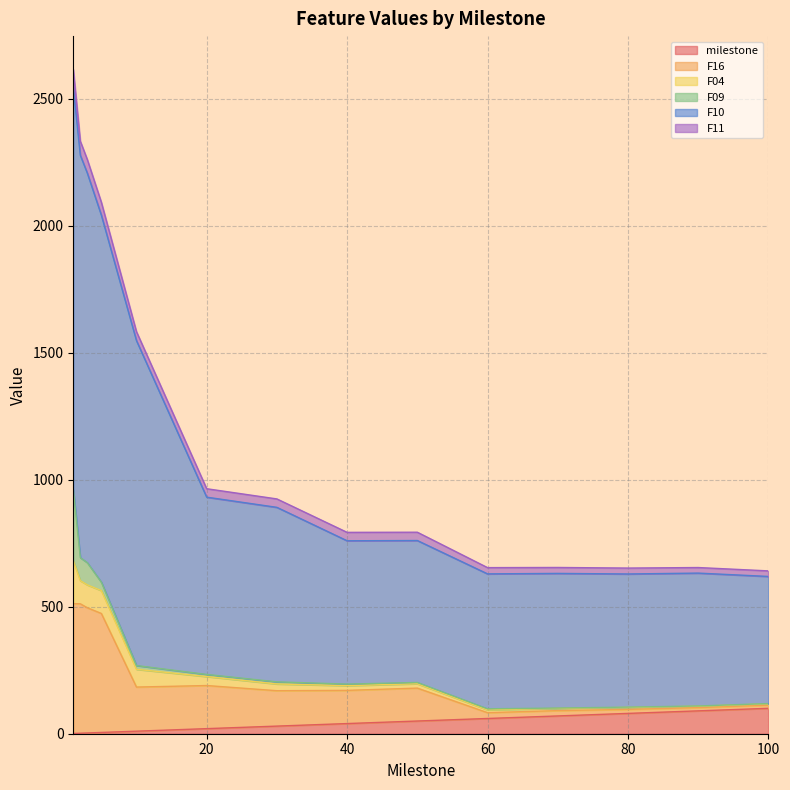

What is the value of the F10 point at the 10th from the left?

629.3